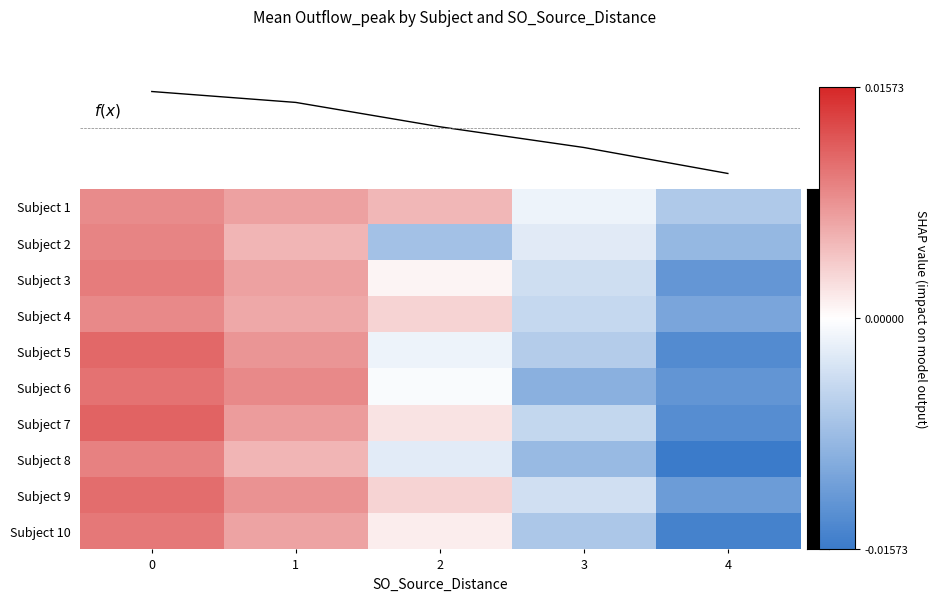

Count the number of data series in this chart.

10